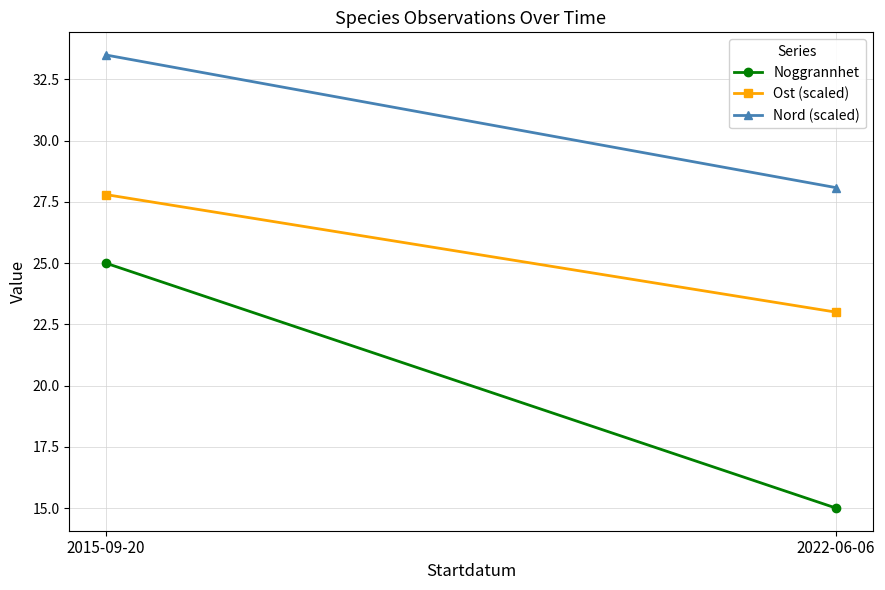

Reading left to right, what are all the values shown in this chart?

Noggrannhet: 2015-09-20=25.0	2022-06-06=15.0
Ost (scaled): 2015-09-20=27.8	2022-06-06=23.0
Nord (scaled): 2015-09-20=33.5	2022-06-06=28.1